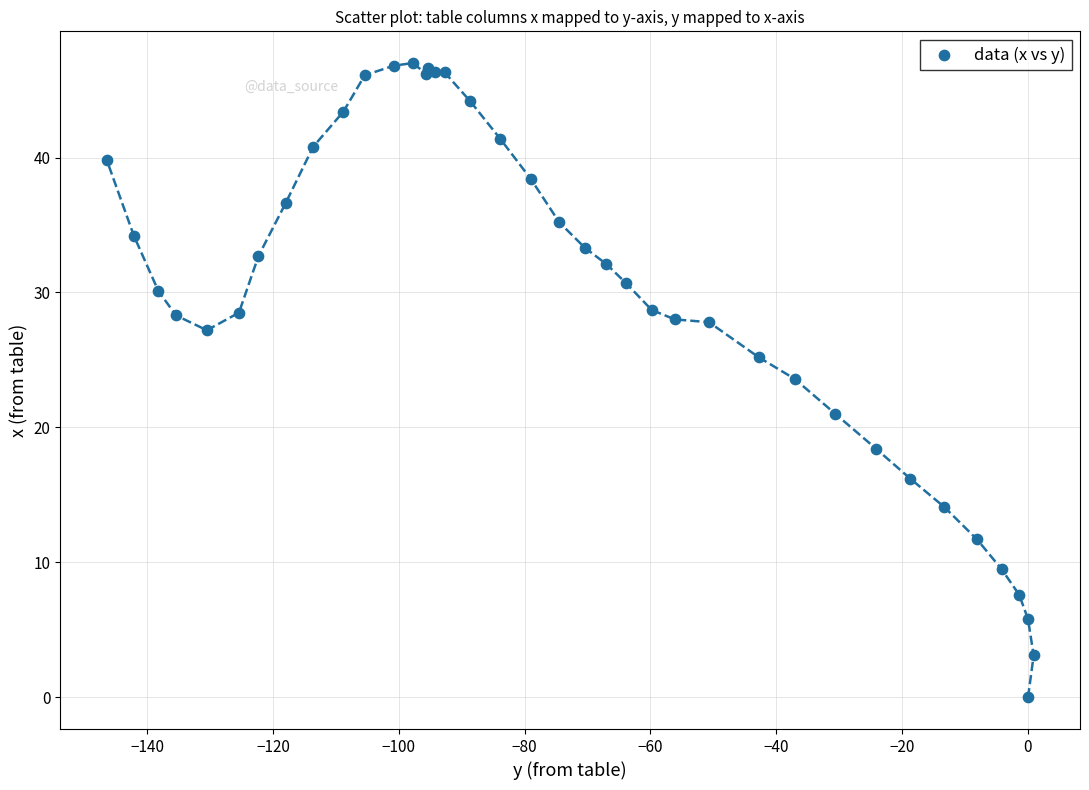

What Y value in the scatter plot is closest to 23?

23.6